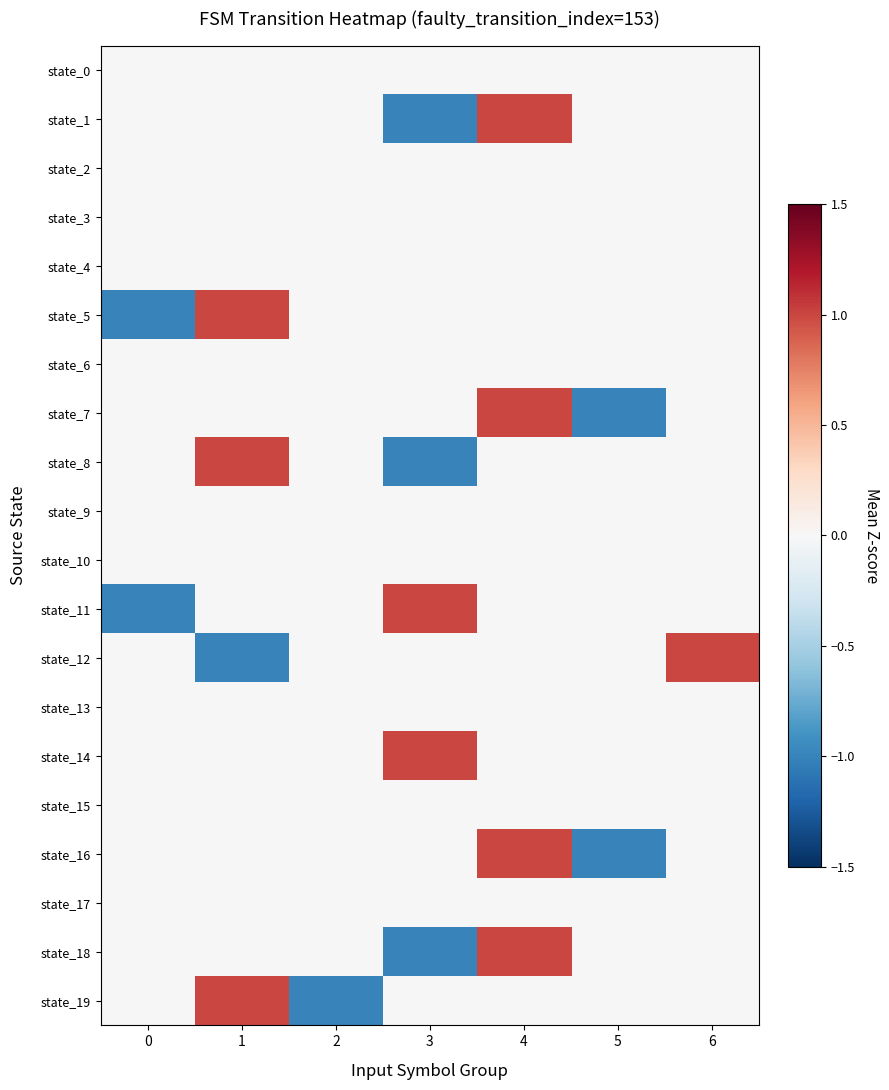

Reading left to right, extract all data points from this chart.

state_0: 0=0	1=0	2=0	3=0	4=0	5=0	6=0
state_1: 0=0	1=0	2=0	3=-1	4=1	5=0	6=0
state_2: 0=0	1=0	2=0	3=0	4=0	5=0	6=0
state_3: 0=0	1=0	2=0	3=0	4=0	5=0	6=0
state_4: 0=0	1=0	2=0	3=0	4=0	5=0	6=0
state_5: 0=-1	1=1	2=0	3=0	4=0	5=0	6=0
state_6: 0=0	1=0	2=0	3=0	4=0	5=0	6=0
state_7: 0=0	1=0	2=0	3=0	4=1	5=-1	6=0
state_8: 0=0	1=1	2=0	3=-1	4=0	5=0	6=0
state_9: 0=0	1=0	2=0	3=0	4=0	5=0	6=0
state_10: 0=0	1=0	2=0	3=0	4=0	5=0	6=0
state_11: 0=-1	1=0	2=0	3=1	4=0	5=0	6=0
state_12: 0=0	1=-1	2=0	3=0	4=0	5=0	6=1
state_13: 0=0	1=0	2=0	3=0	4=0	5=0	6=0
state_14: 0=0	1=0	2=0	3=1	4=0	5=0	6=0
state_15: 0=0	1=0	2=0	3=0	4=0	5=0	6=0
state_16: 0=0	1=0	2=0	3=0	4=1	5=-1	6=0
state_17: 0=0	1=0	2=0	3=0	4=0	5=0	6=0
state_18: 0=0	1=0	2=0	3=-1	4=1	5=0	6=0
state_19: 0=0	1=1	2=-1	3=0	4=0	5=0	6=0